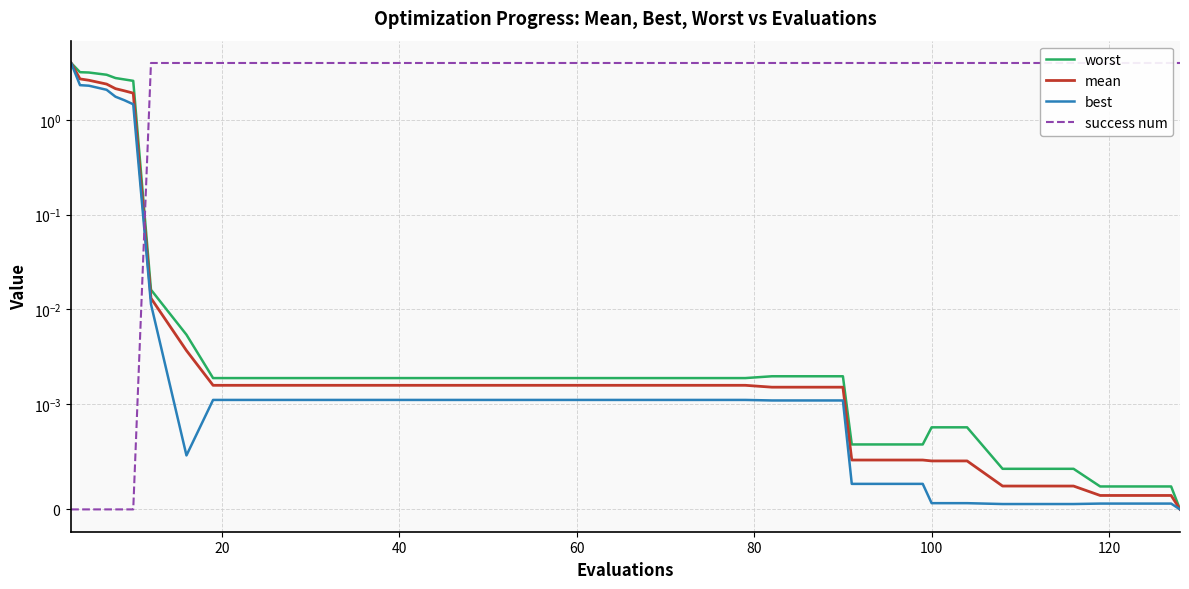

True or false: worst and best intersect in this chart.

False